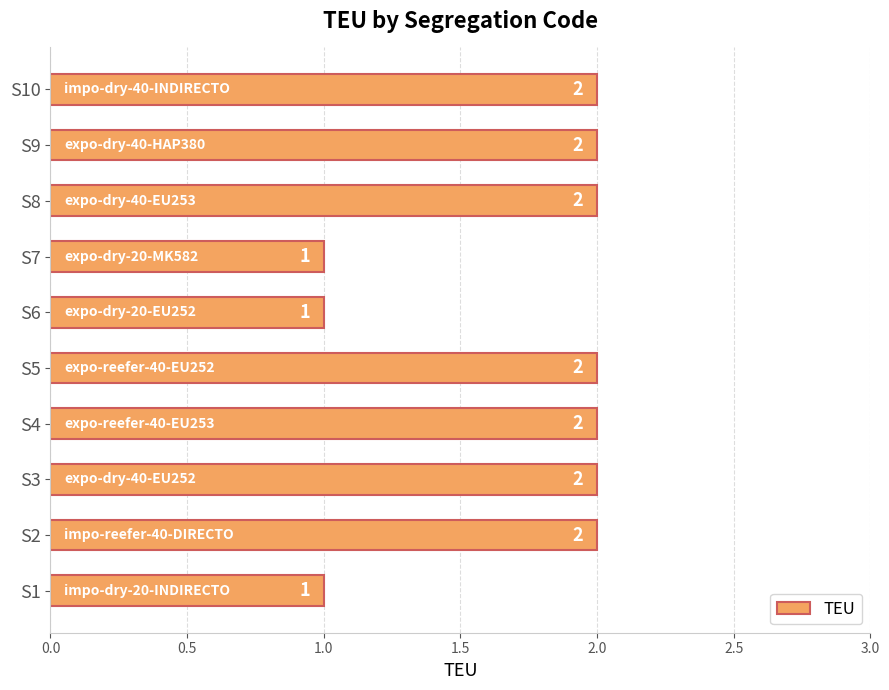

What is the maximum value shown in the chart?

2